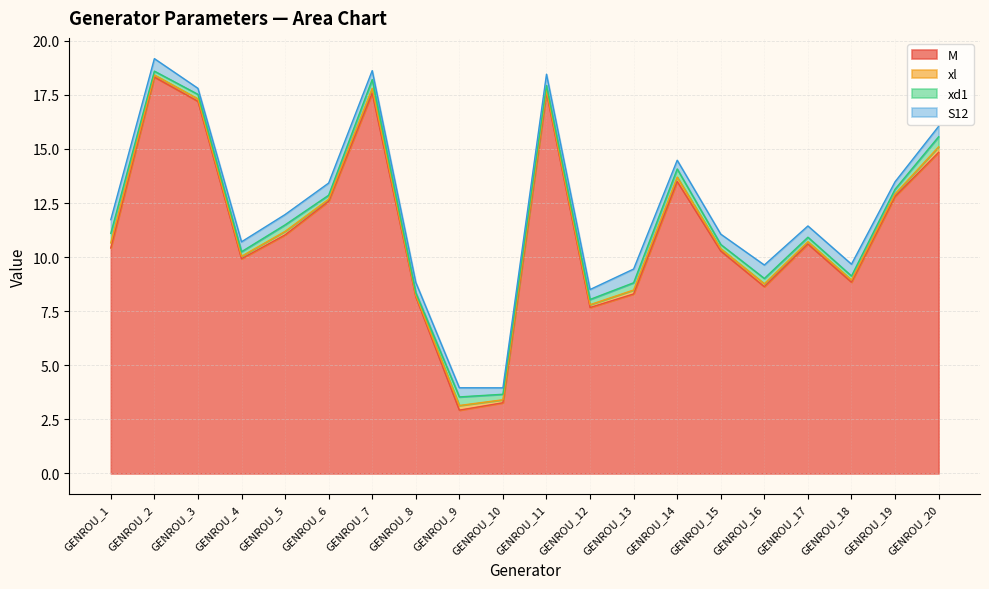

Reading right to left, what are all the values shown in this chart?

M: 14.8	12.8	8.8	10.6	8.6	10.3	13.5	8.3	7.7	17.6	3.3	2.9	8.2	17.6	12.6	11.0	9.9	17.2	18.3	10.4
xl: 0.3	0.1	0.1	0.1	0.1	0.1	0.2	0.2	0.1	0.1	0.1	0.2	0.1	0.2	0.1	0.2	0.1	0.1	0.1	0.2
xd1: 0.5	0.2	0.2	0.2	0.2	0.2	0.4	0.3	0.2	0.2	0.3	0.4	0.1	0.4	0.2	0.3	0.2	0.2	0.2	0.4
S12: 0.5	0.3	0.5	0.5	0.6	0.5	0.4	0.6	0.5	0.5	0.3	0.4	0.5	0.4	0.6	0.5	0.5	0.3	0.6	0.6